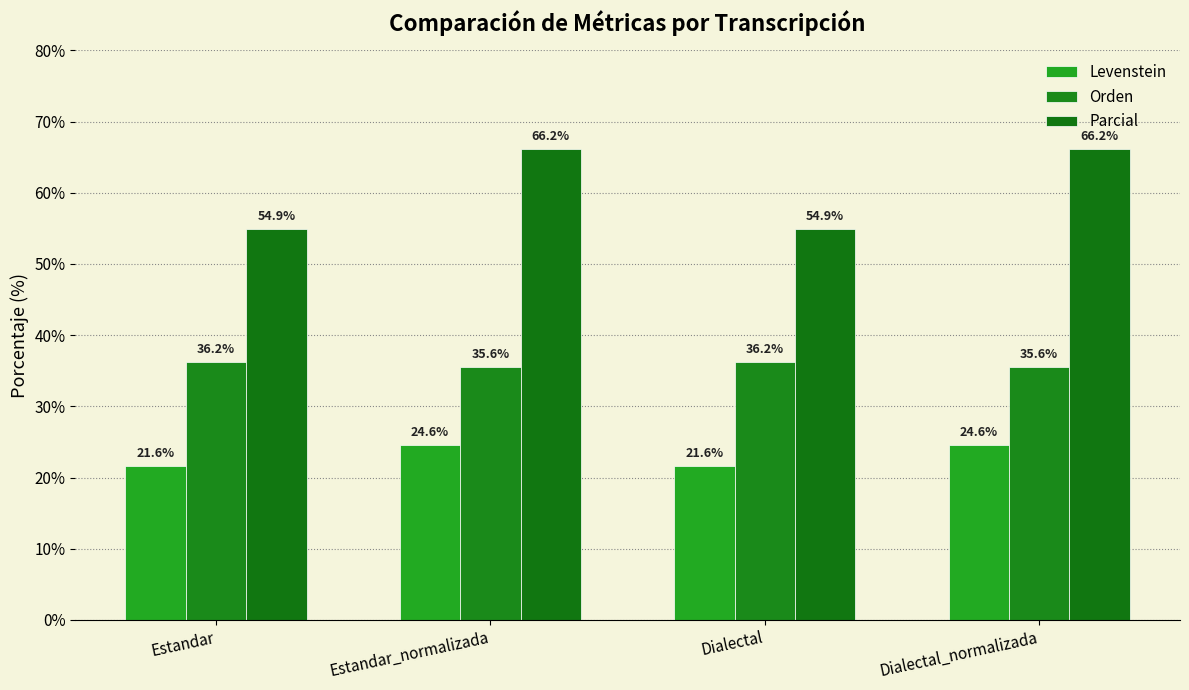

Is the value of Orden at Estandar_normalizada greater than the value of Parcial at Dialectal?

No